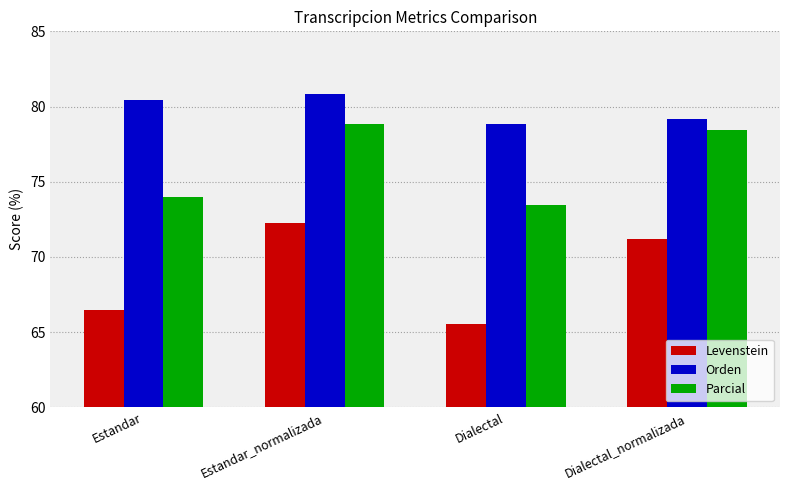

Rank the series by their average value, from highest to lowest.

Orden, Parcial, Levenstein